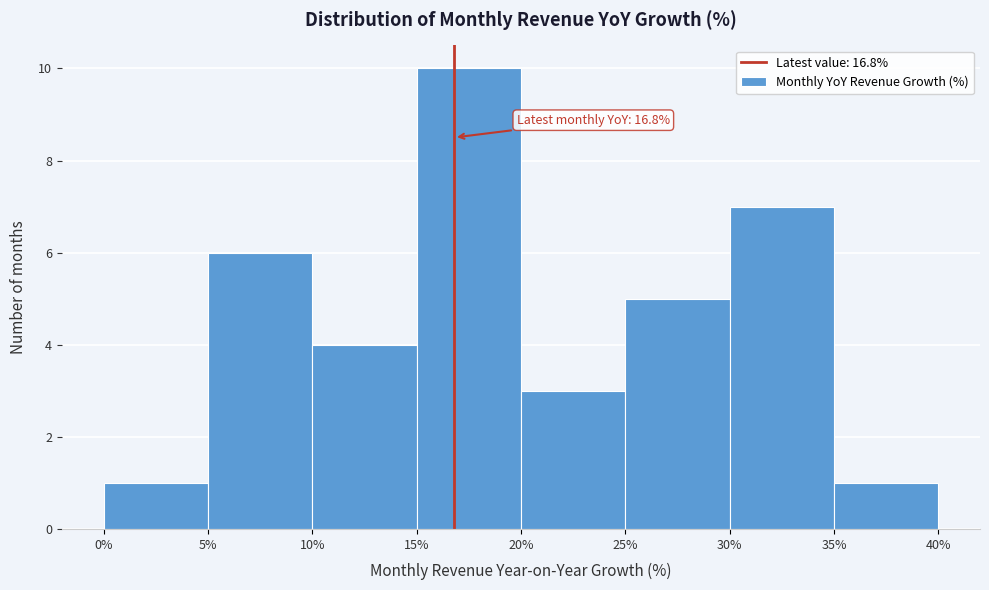

Over which range of the x-axis is the bar tallest?

15% to 20%